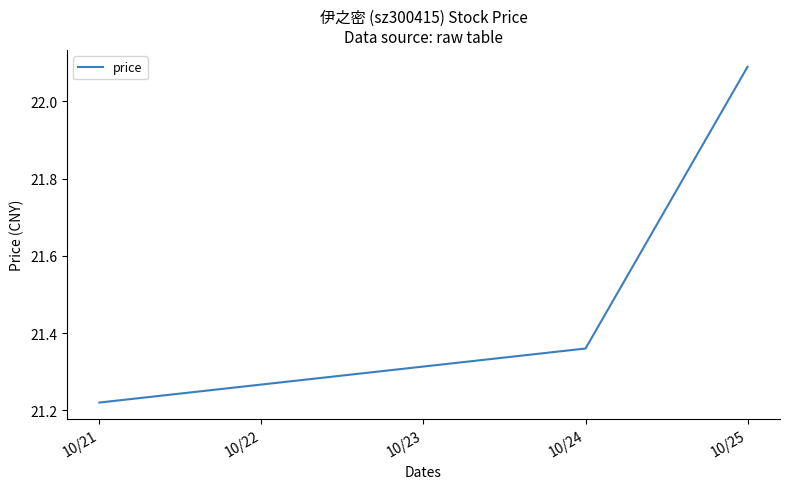

What is the average value?

21.6